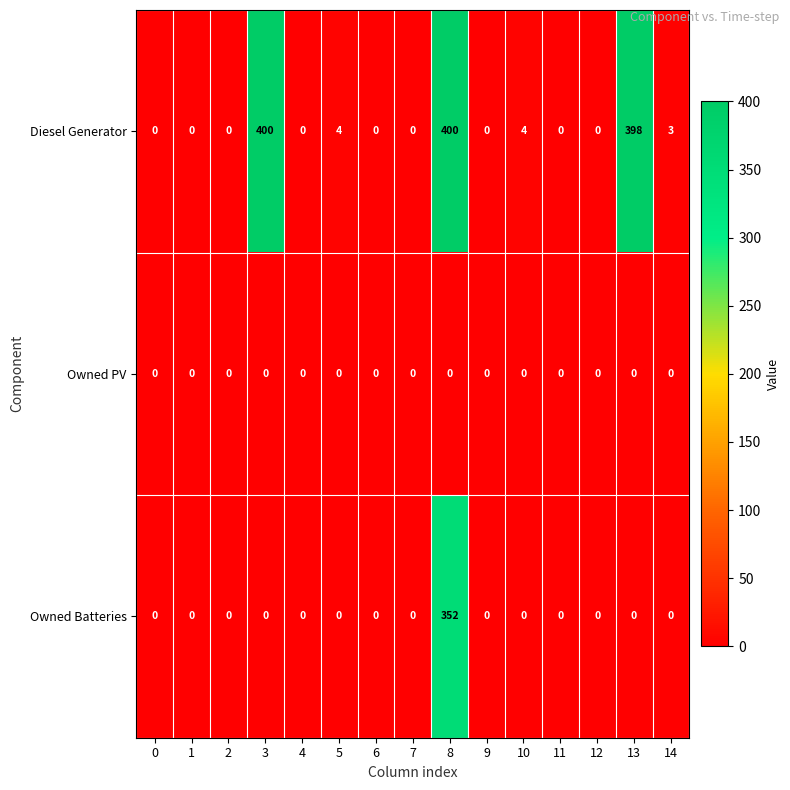

Rank the series by their maximum value, from lowest to highest.

Owned PV, Owned Batteries, Diesel Generator